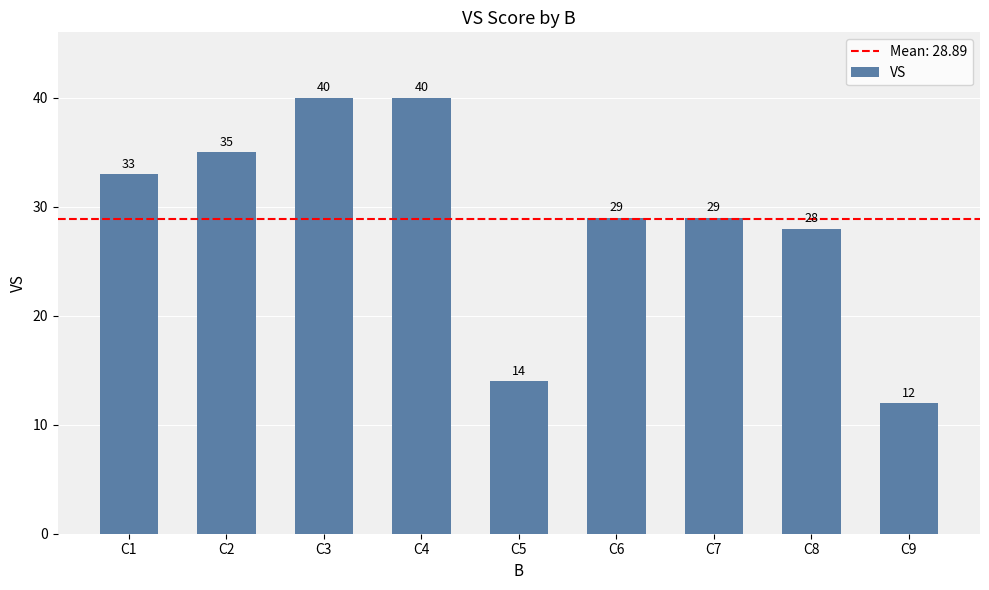

What is the sum of all values?

260